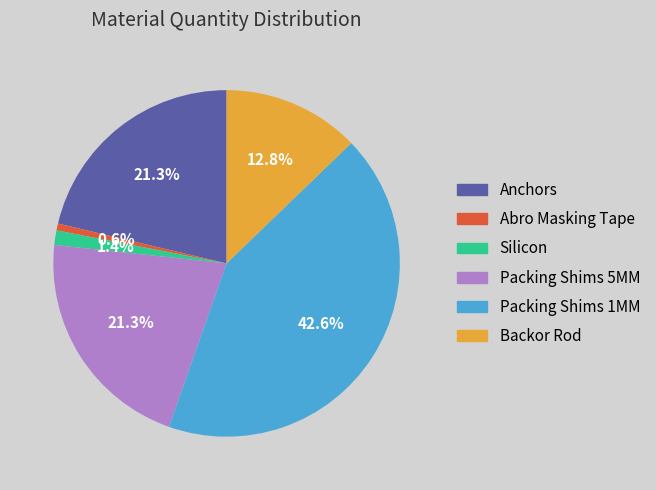

To the nearest percent, what is the combined percentage of Silicon and Backor Rod?

14%